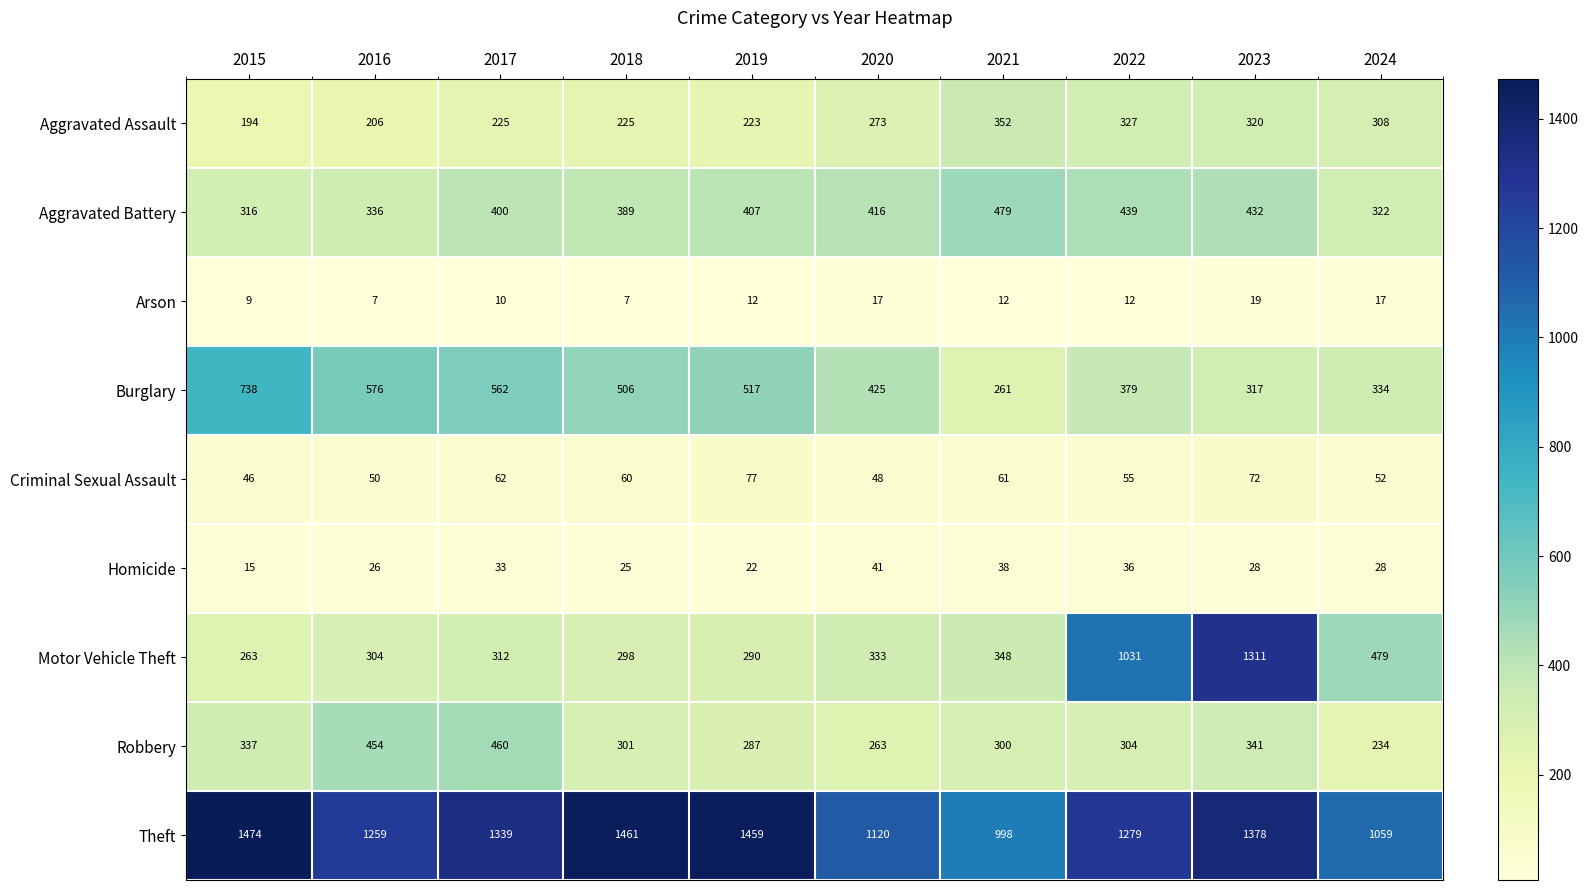

What is the difference between the Criminal Sexual Assault values at 2019 and 2018?

17